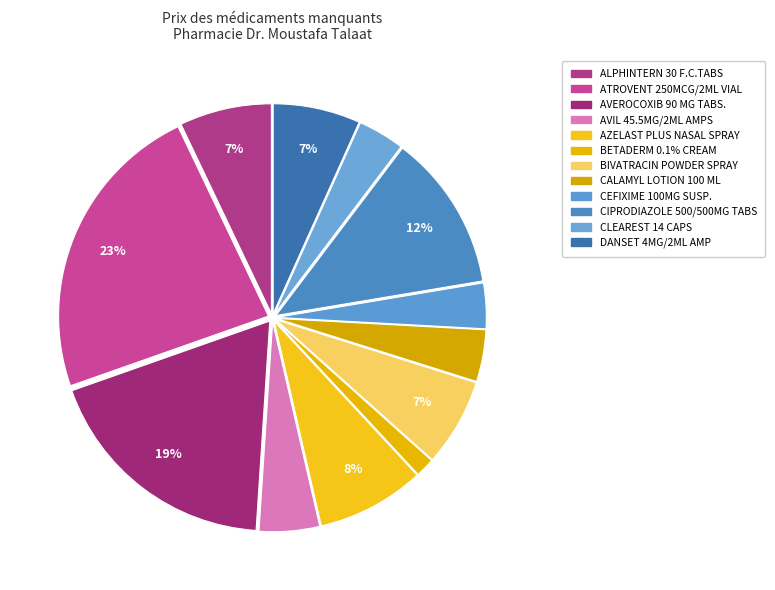

How many slices are in this pie chart?

12